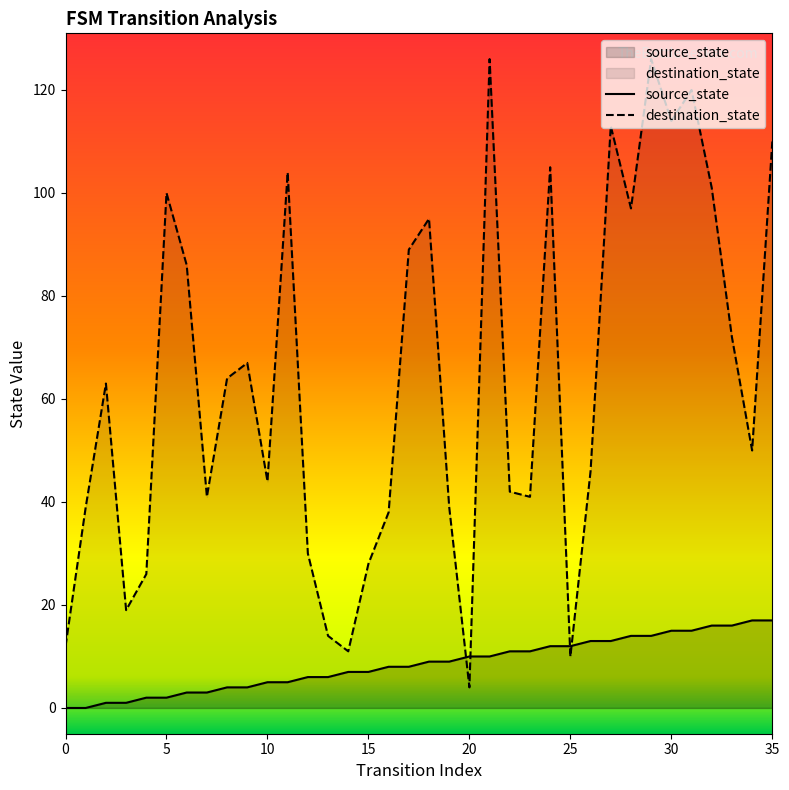

True or false: source_state has a value of -5 at 5.

False